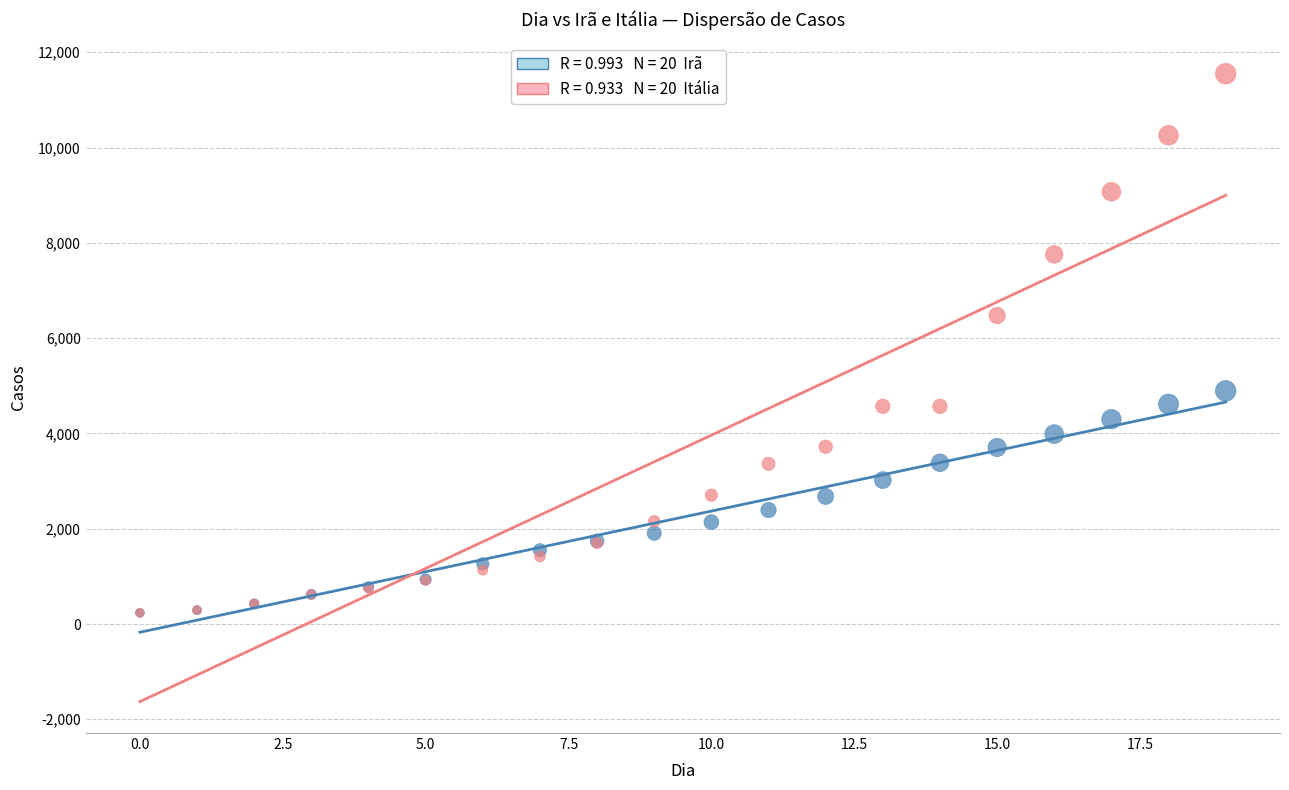

Across all series, what Y value is closest to 5891?

6473.9